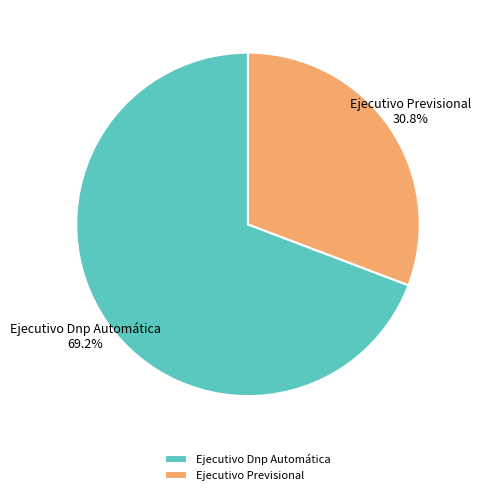

What percentage do Ejecutivo Previsional and Ejecutivo Dnp Automática together represent?

100.0%